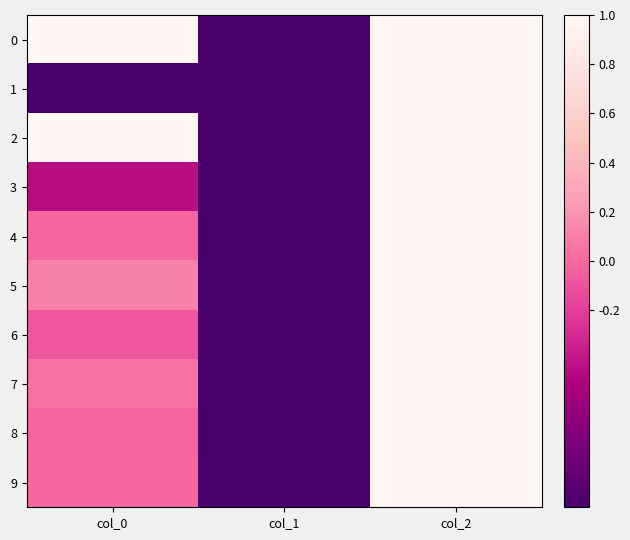

At how many categories does at least one series exceed 2?

1